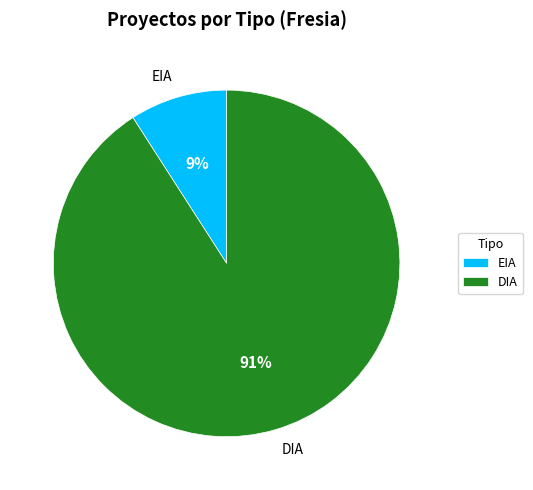

How many slices are in this pie chart?

2